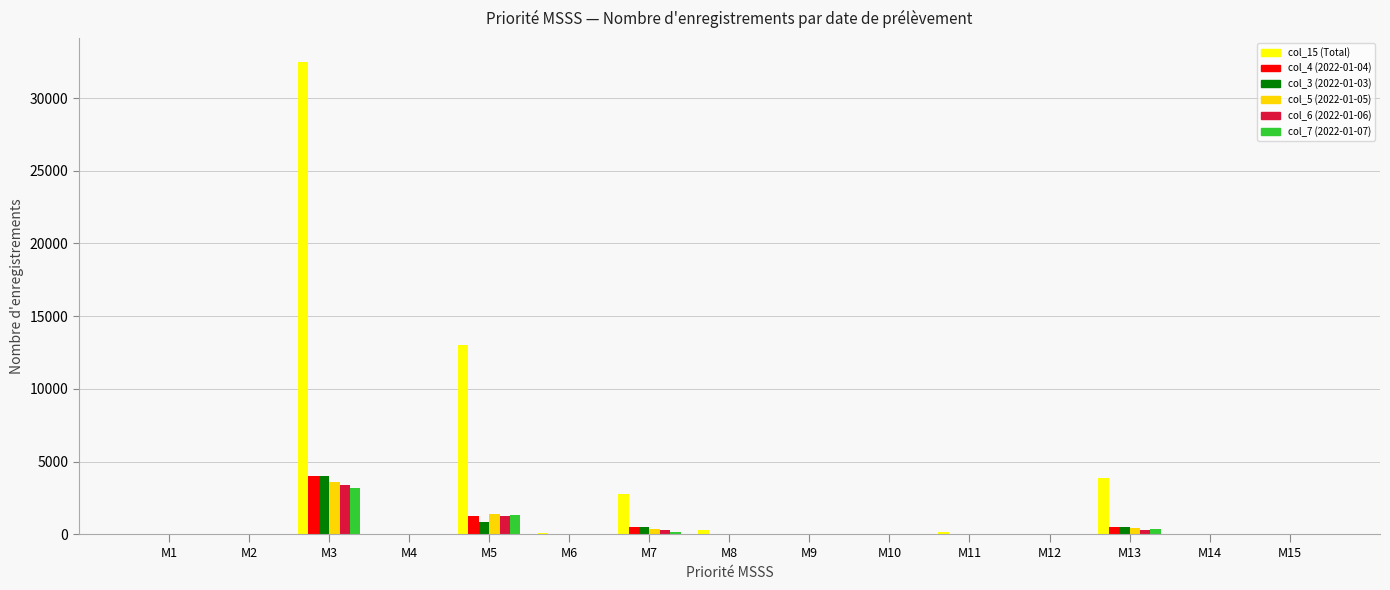

Where is col_15 (Total) nearest to the value 16256?

M5